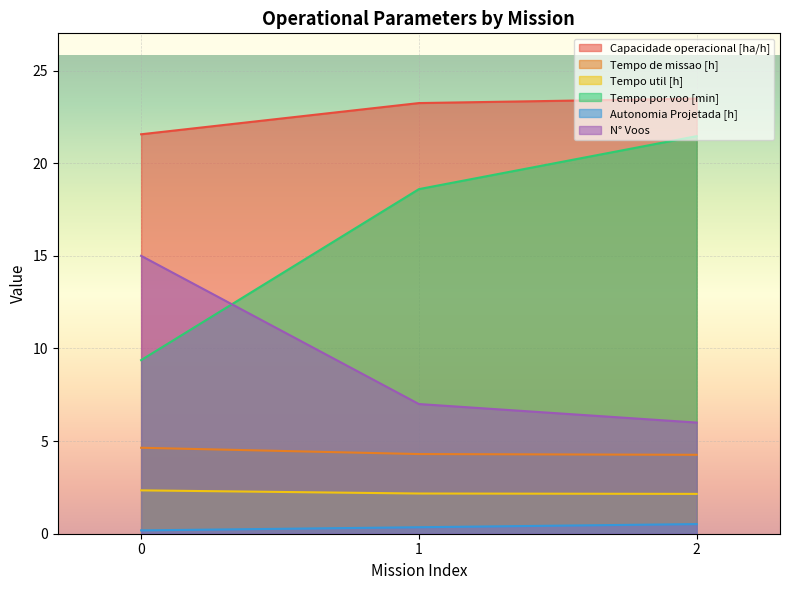

How many lines are shown in the chart?

6